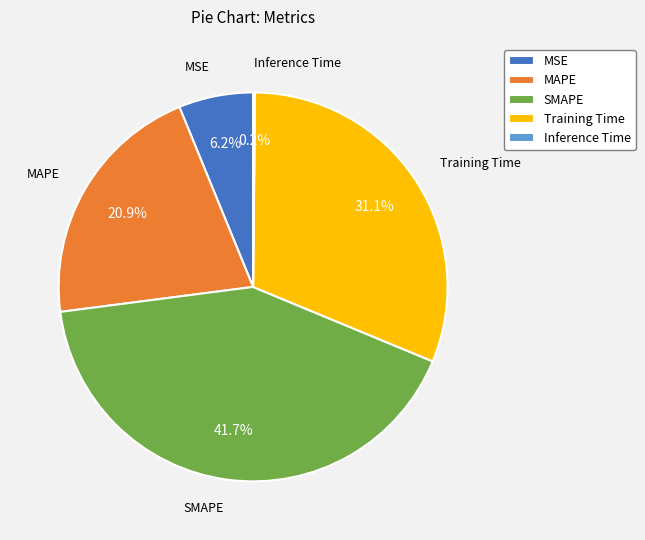

Combined, do SMAPE and Training Time account for over 50%?

Yes